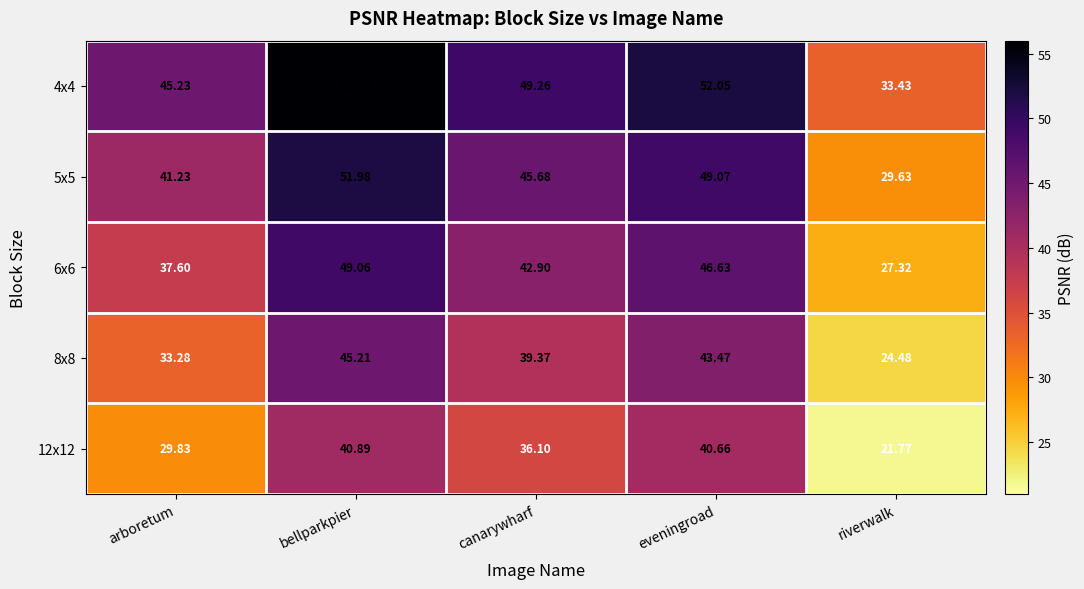

How many data points does each series have?

5